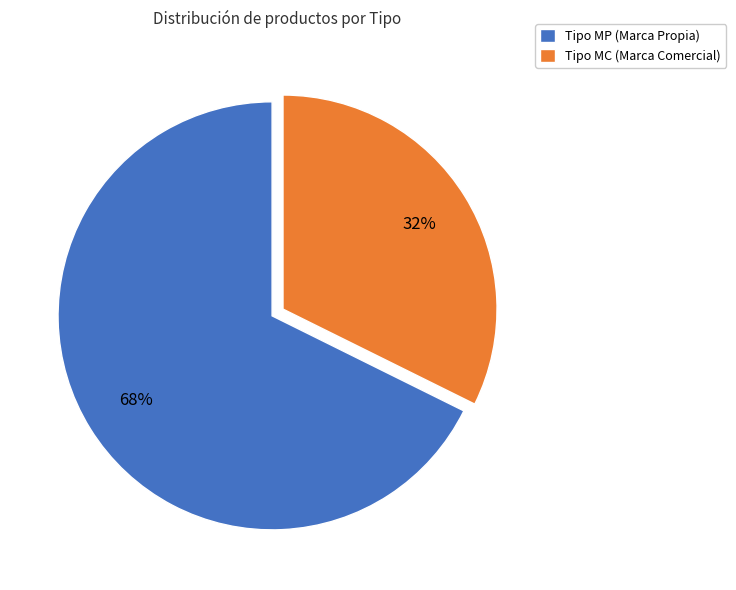

Rank the categories by value from highest to lowest.

Tipo MP (Marca Propia), Tipo MC (Marca Comercial)